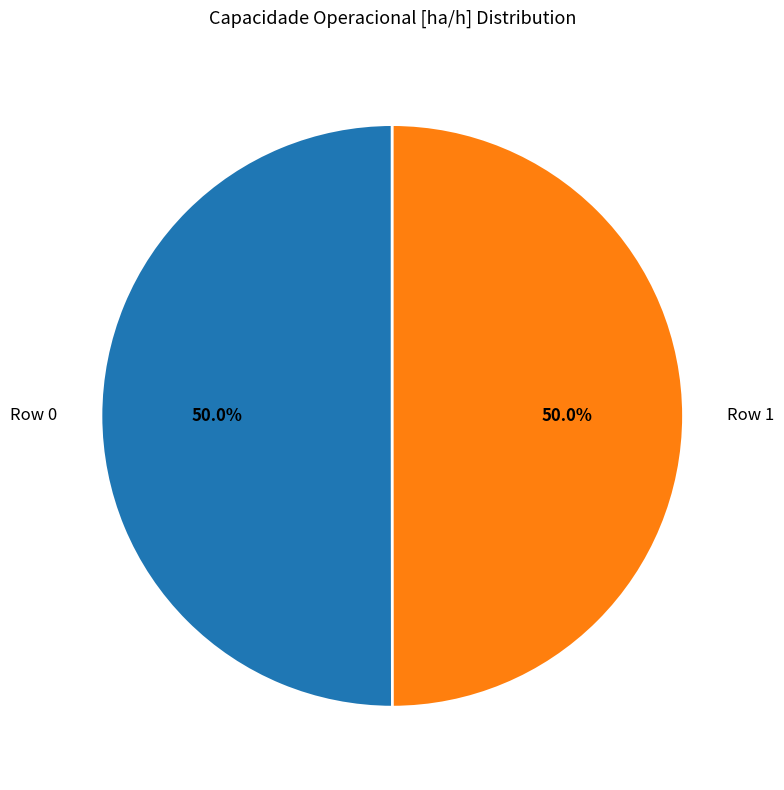

To the nearest percent, what percentage of the pie is Row 1?

50%